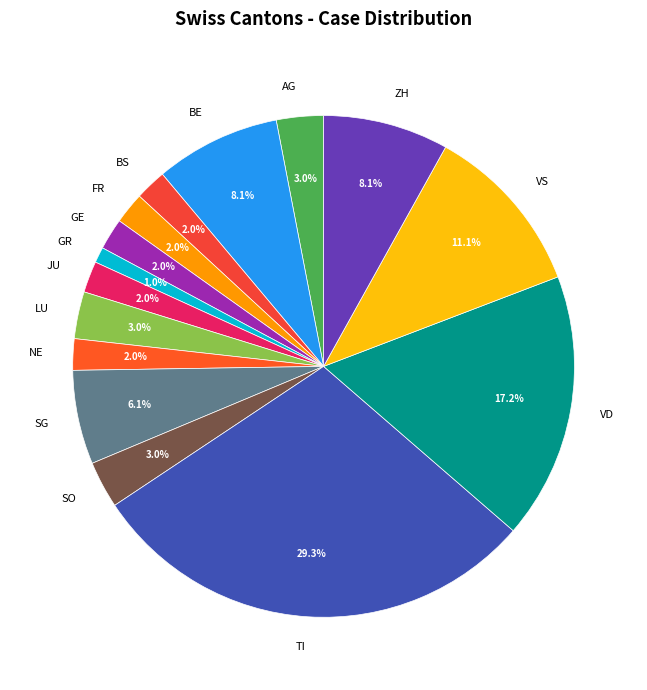

What percentage is the NE slice, to the nearest percent?

2%